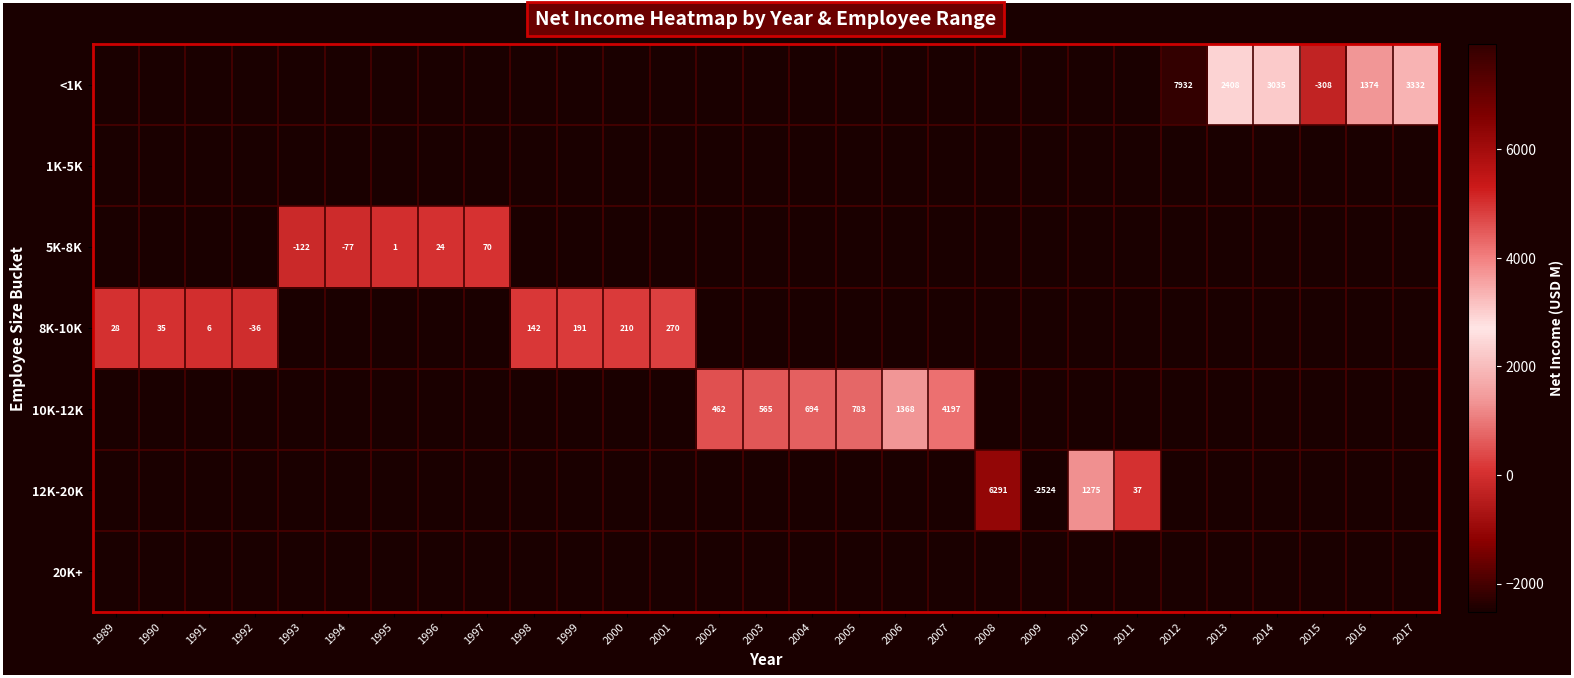

The 5K-8K series shows -28 at 1994. True or false?

False